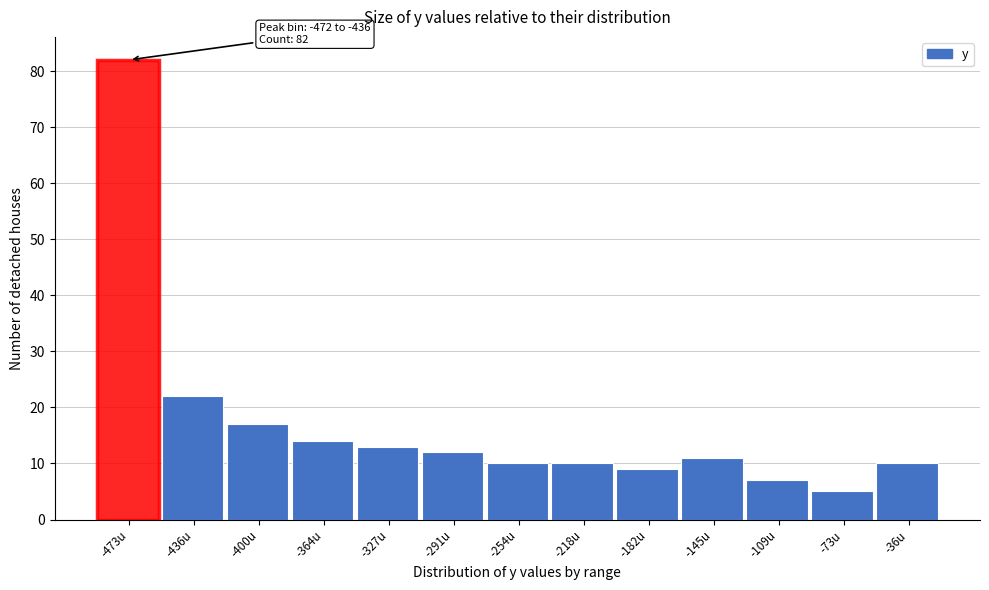

Reading right to left, transcribe all the data shown in this chart.

10	5	7	11	9	10	10	12	13	14	17	22	82